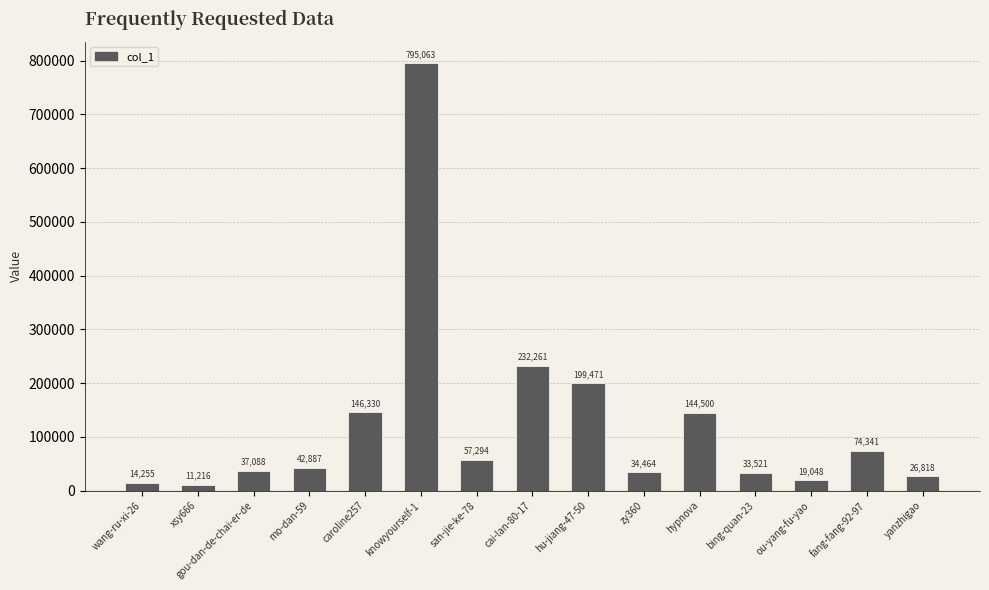

Reading left to right, extract all data points from this chart.

14255	11216	37088	42887	146330	795063	57294	232261	199471	34464	144500	33521	19048	74341	26818